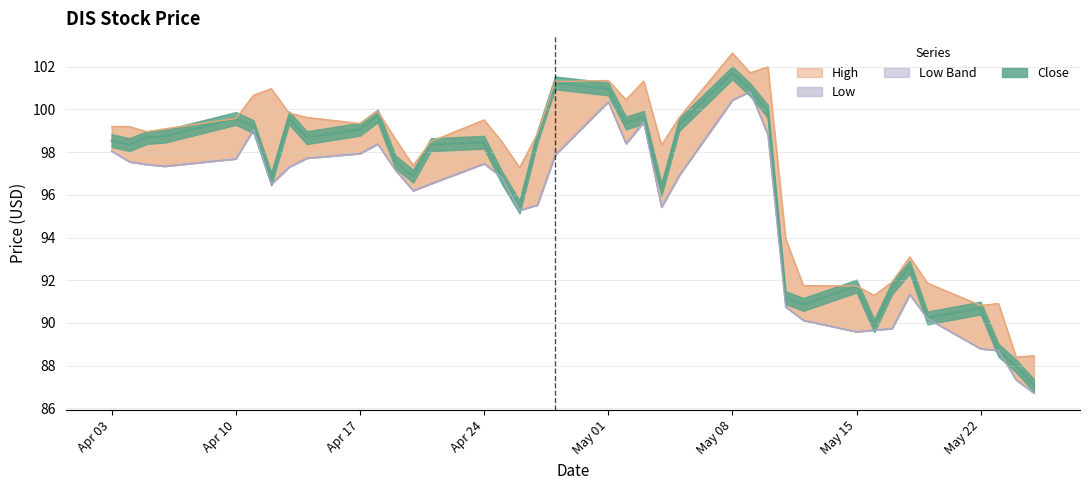

Which series changed the most between 2023-05-16 and 2023-05-25?

Low